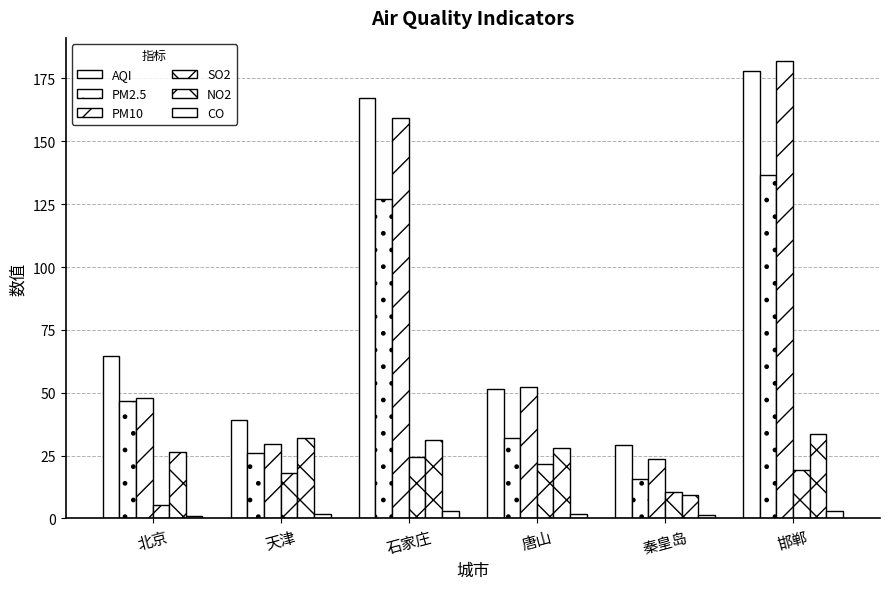

Are the bars grouped side by side (vs. stacked)?

Yes